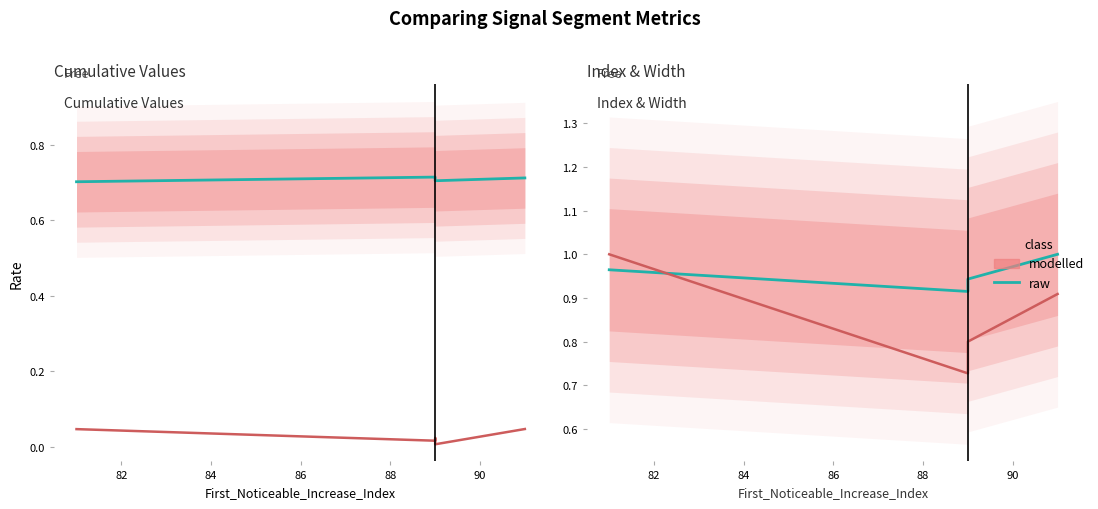

How many Point_Exceeds_Index (norm) values are between 0 and 1?

5